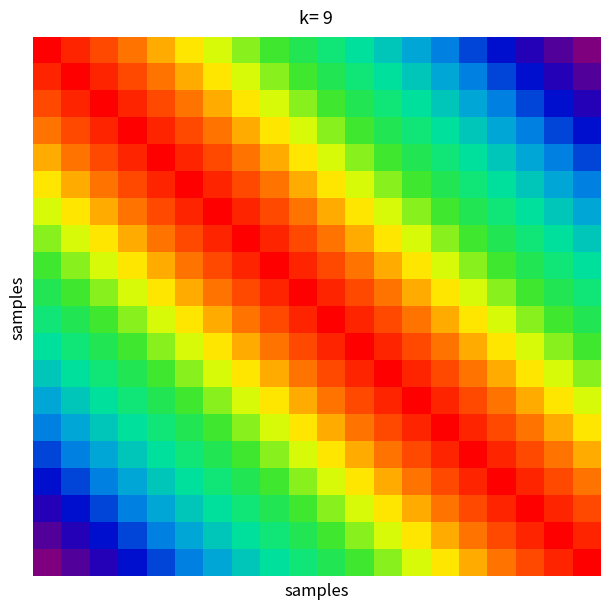

How many categories are shown in the chart?

20